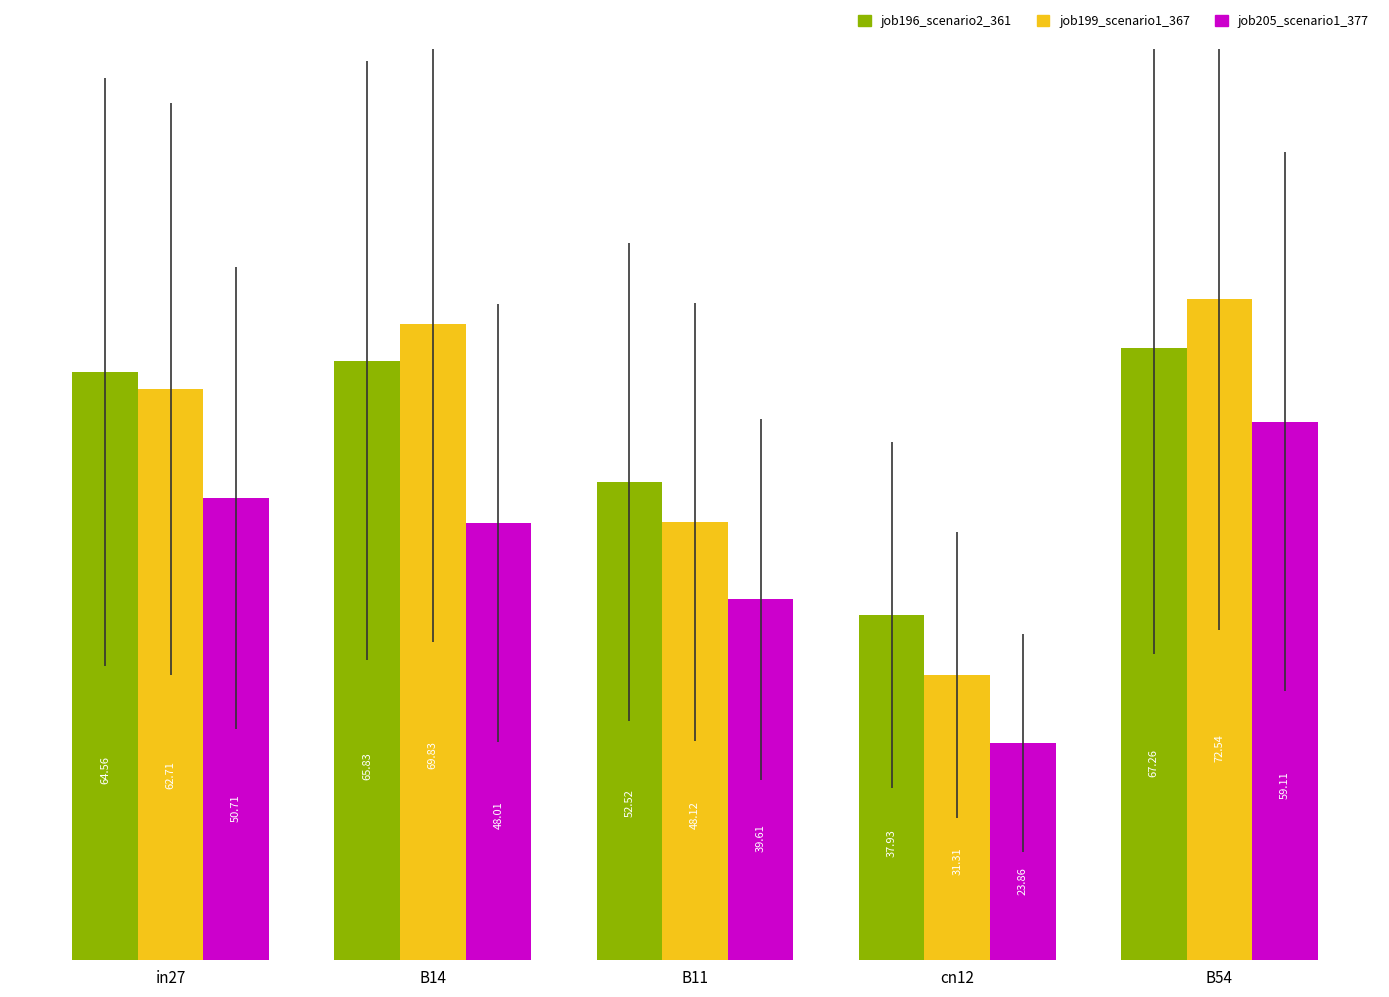

The value of job199_scenario1_367 at B14 is 69.8. True or false?

True